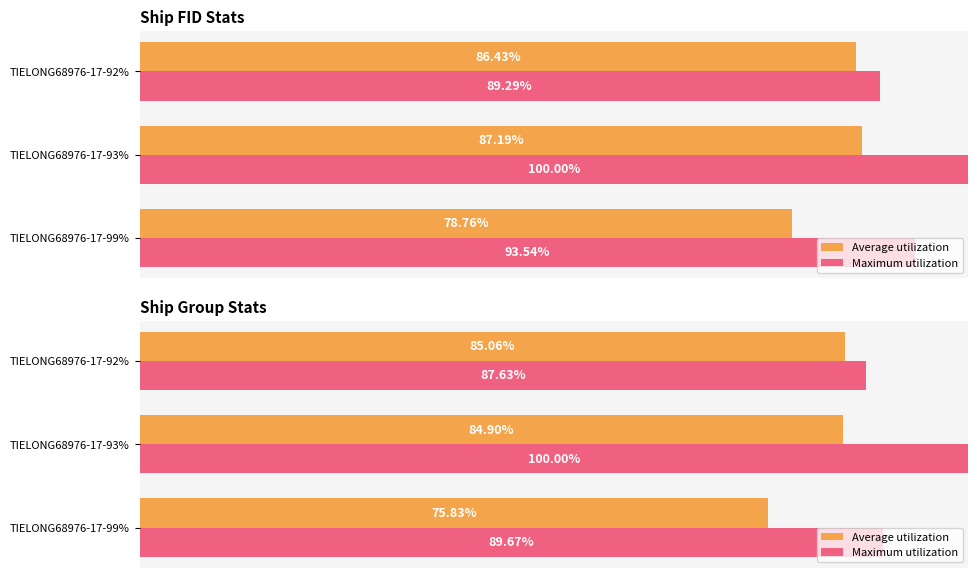

Does the chart contain stacked bars?

No